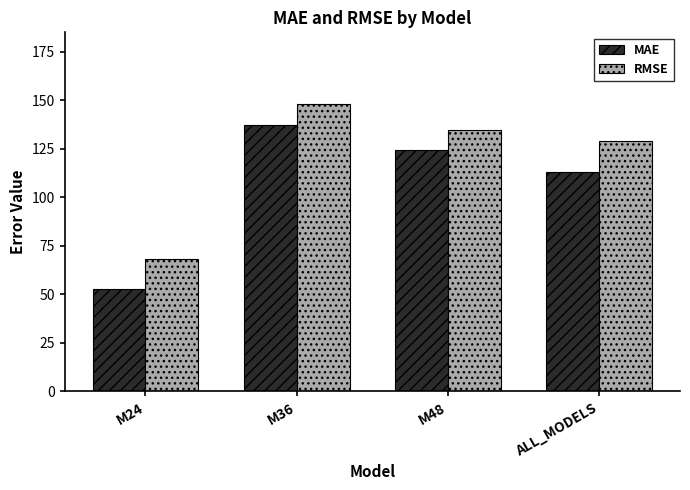

How many values in the MAE series are below 124?

2